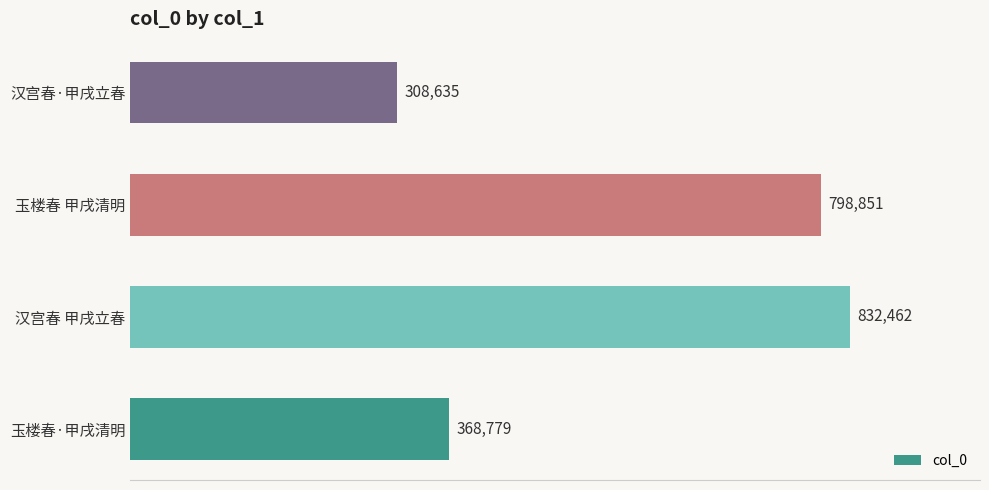

True or false: the data shows 308635 at 汉宫春·甲戌立春.

True